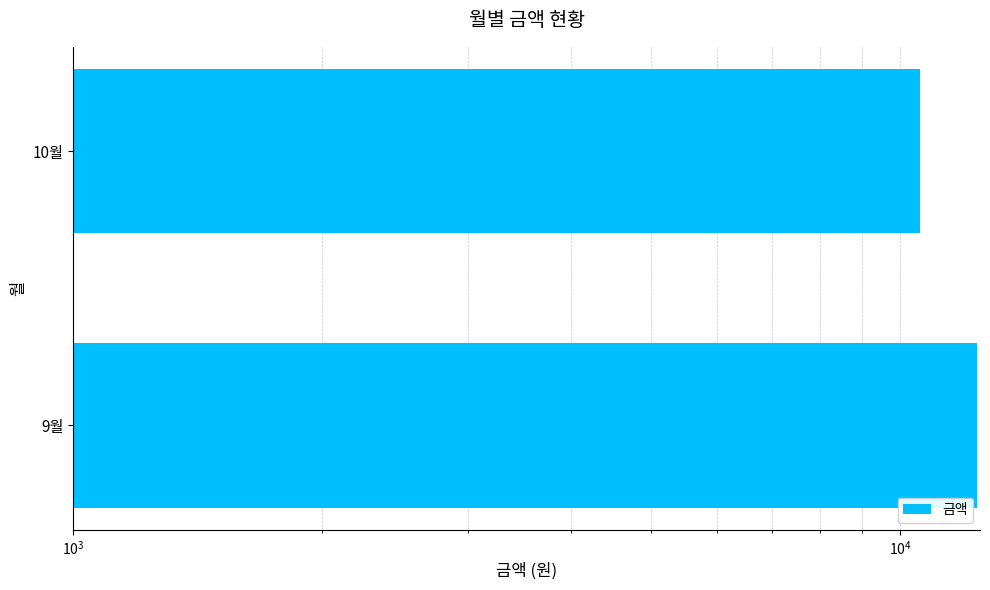

What is the value of the 1st bar from the left?

12390